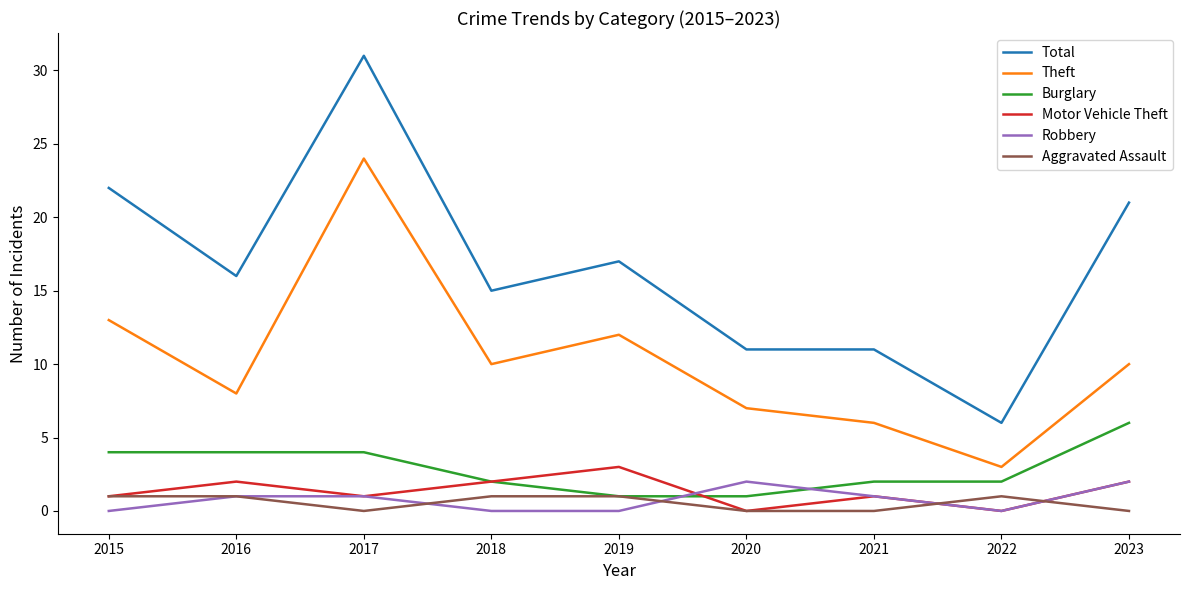

True or false: Aggravated Assault and Total cross at least once.

False